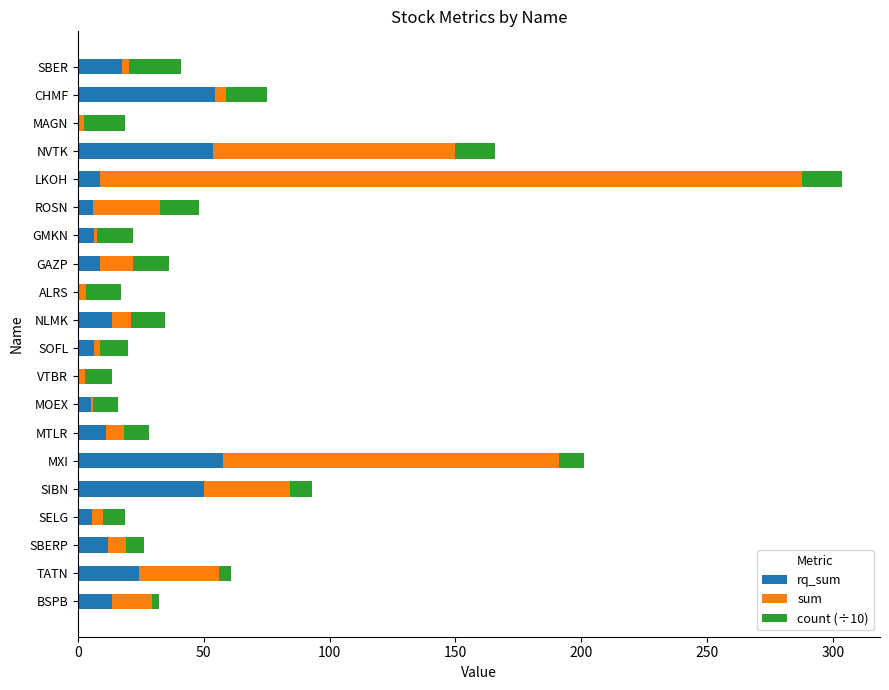

At which category is the sum across all series the highest?

LKOH